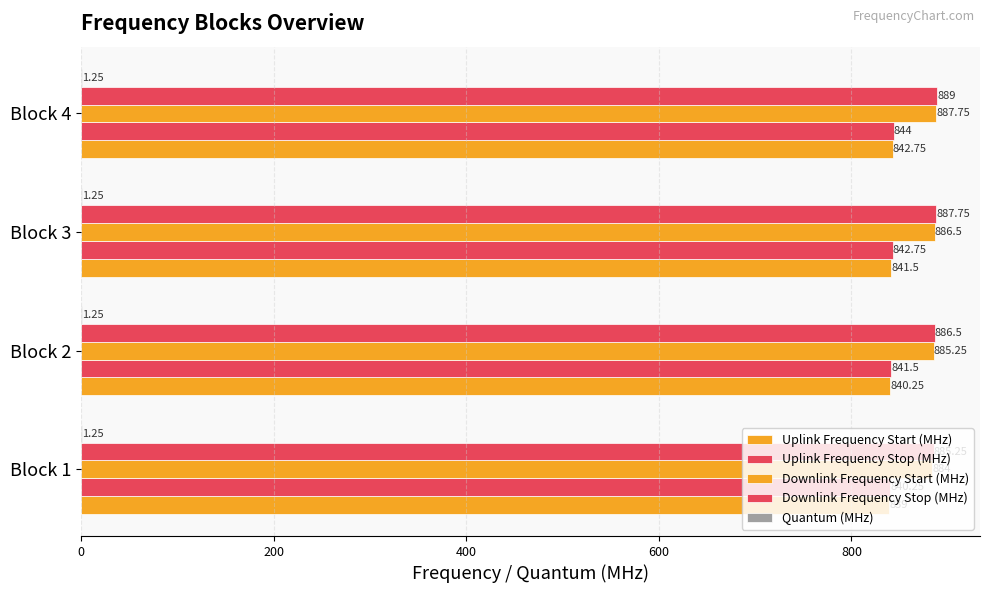

How many distinct data groups are displayed?

5